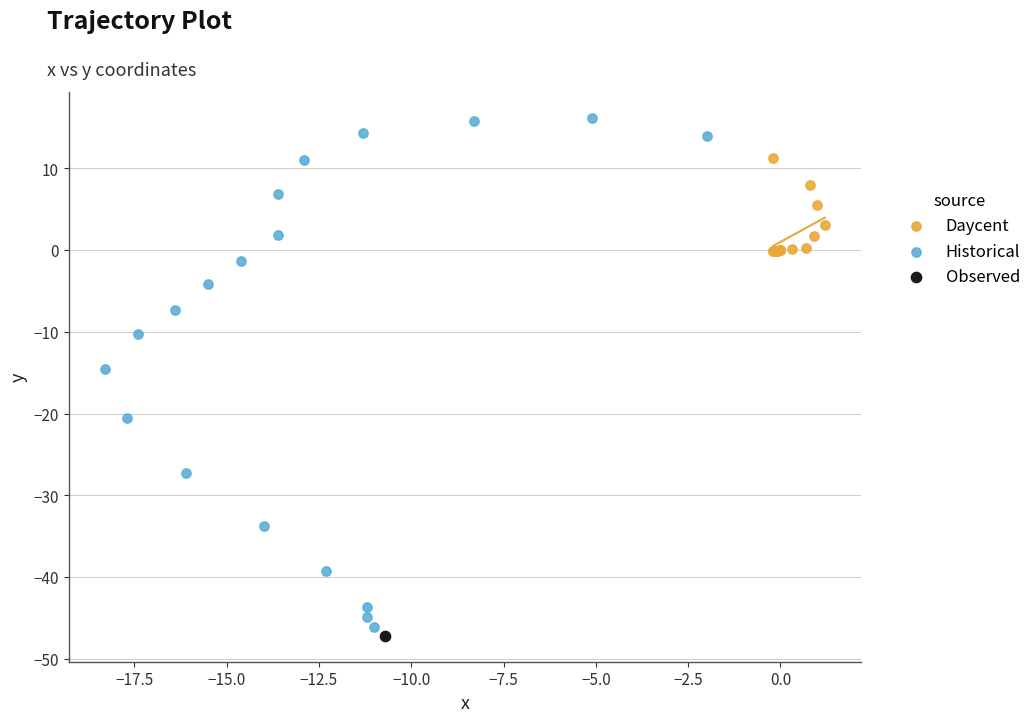

Which series reaches the maximum Y coordinate?

Historical